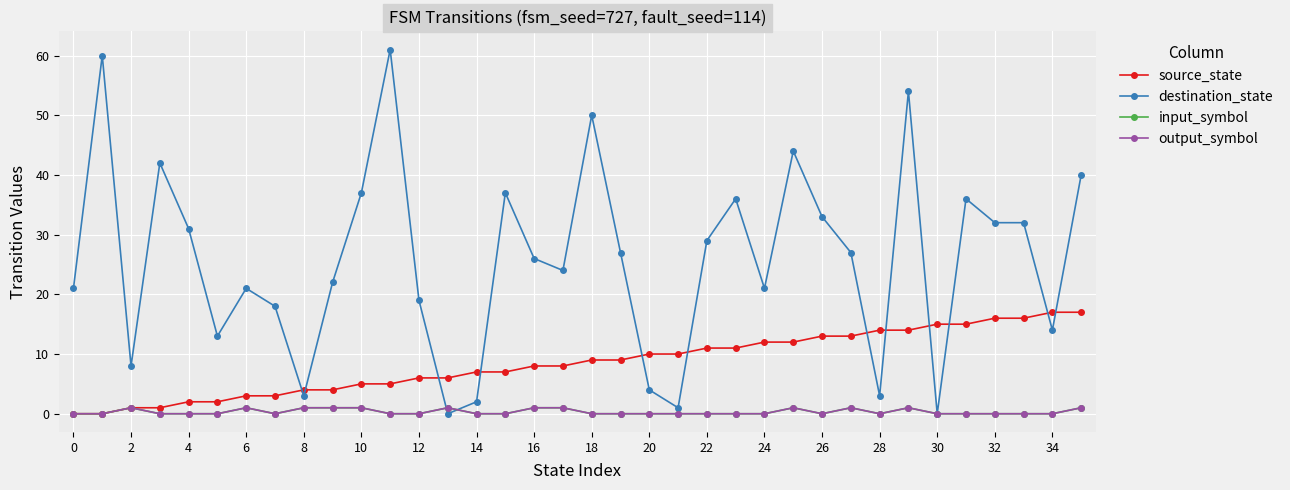

Is this an area chart (filled region under the line)?

No